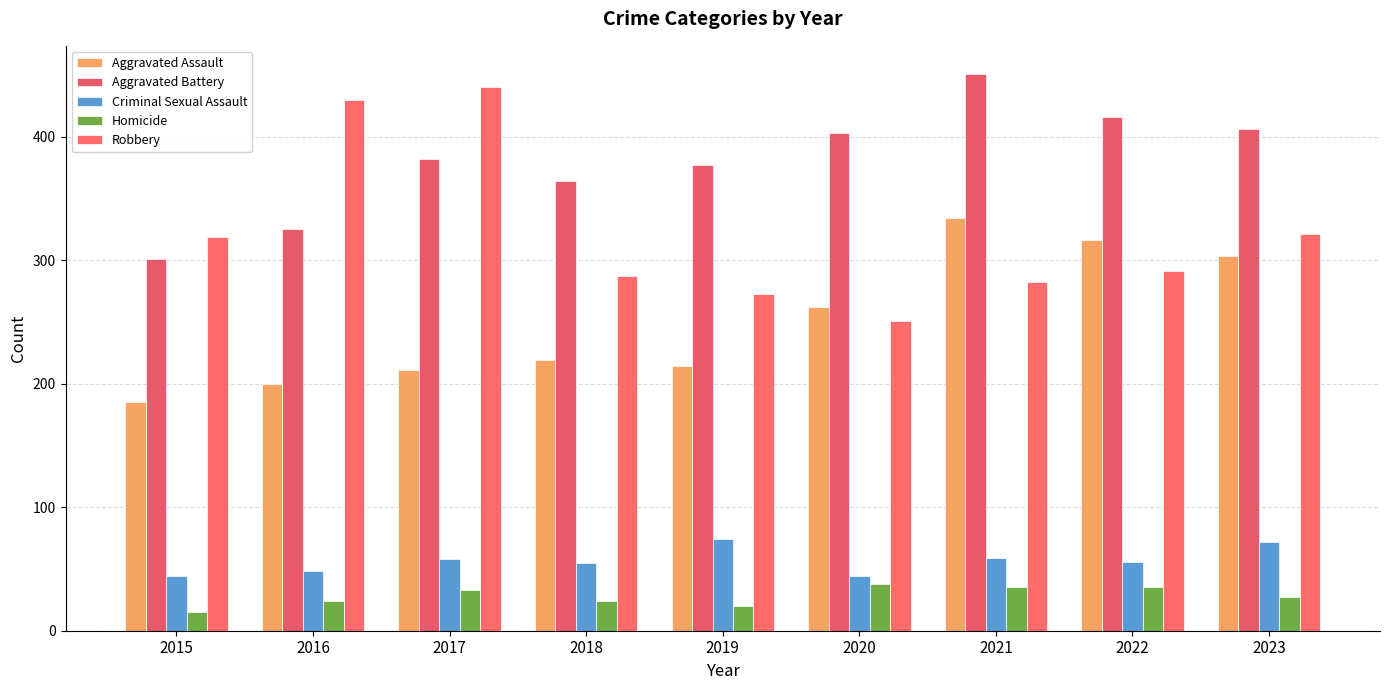

Which series has the largest total across all categories?

Aggravated Battery